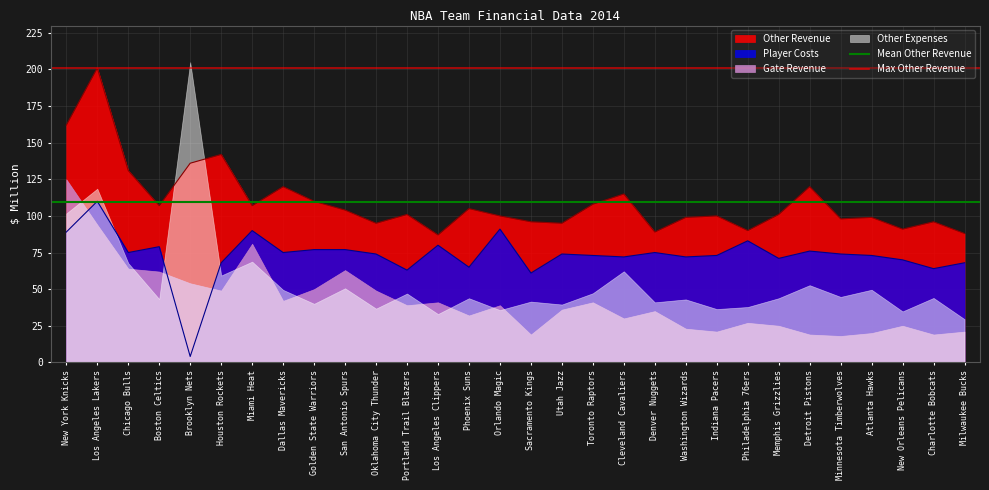

What position from the right is Los Angeles Lakers?

1